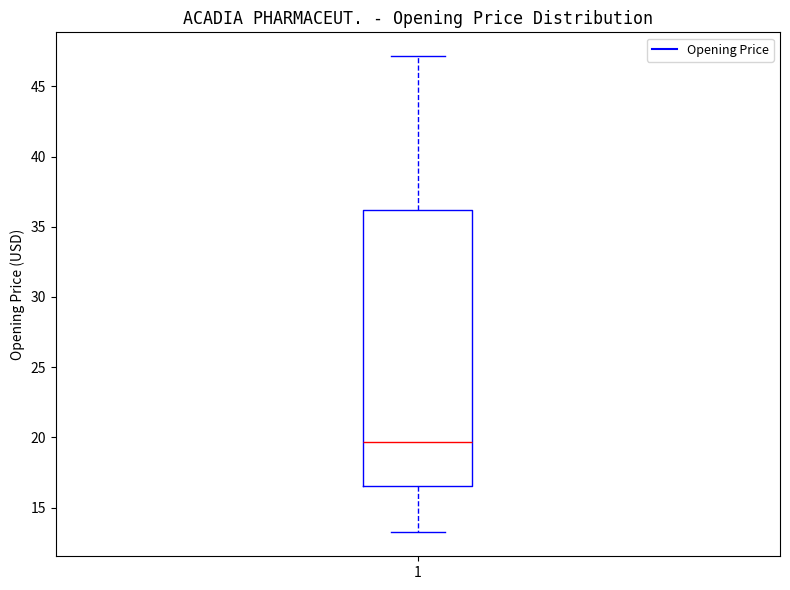

Read this box plot against the y-axis: the position of the median line, the range covered by the box, and the ends of both whiskers. The values are not printed on the chart, so give them approximately, as read against the axis.

median 19.5, box 16.5 to 36.0, whiskers 13.0 to 47.0